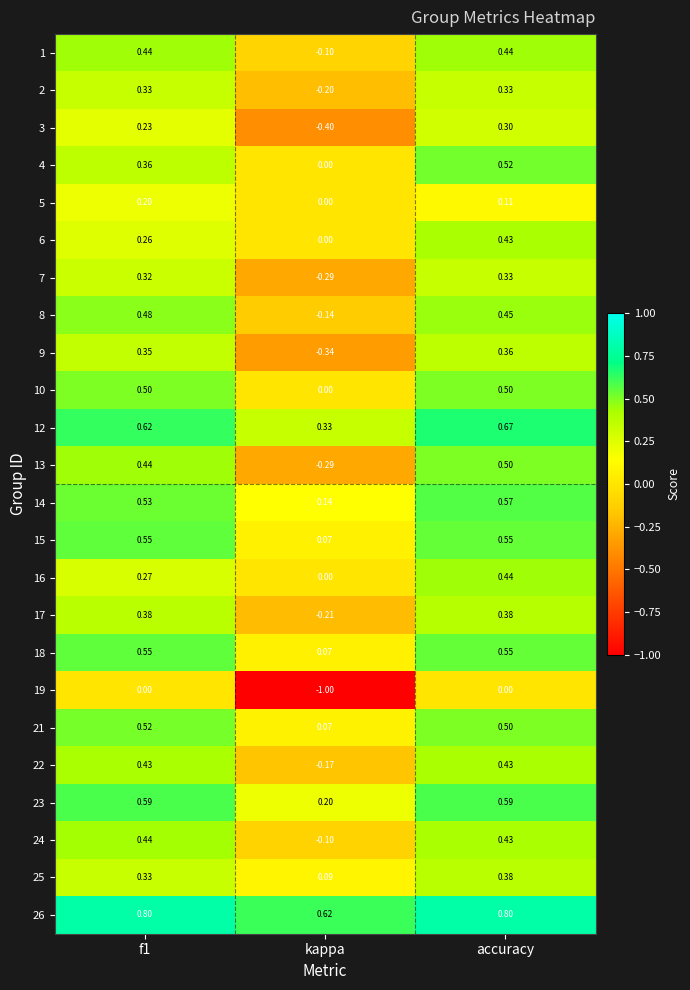

What is the total value across all series at f1?

9.9